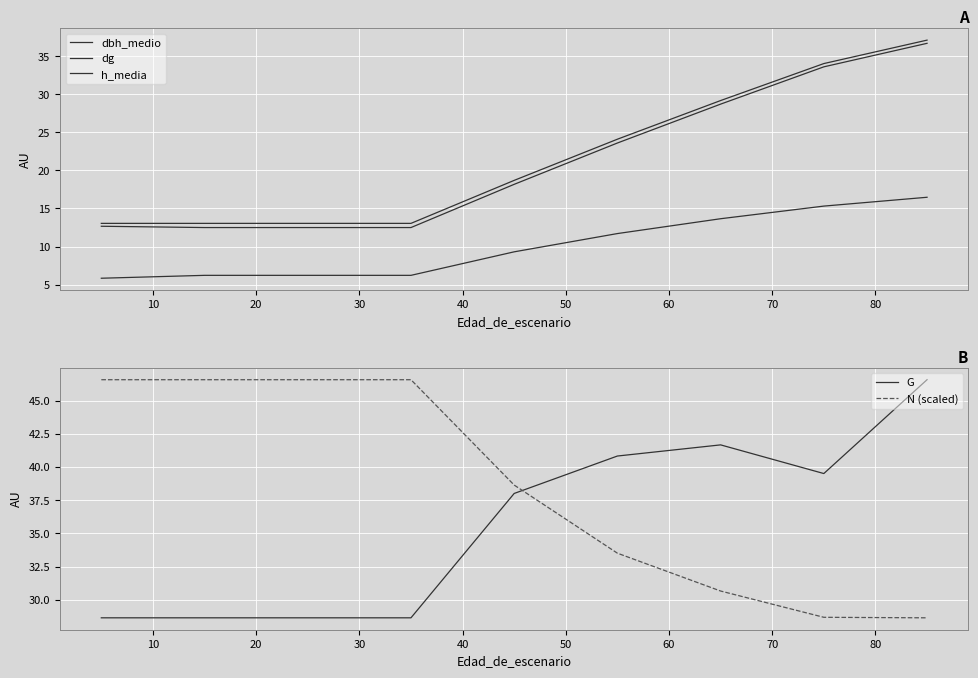

What is the smallest value displayed?

5.8